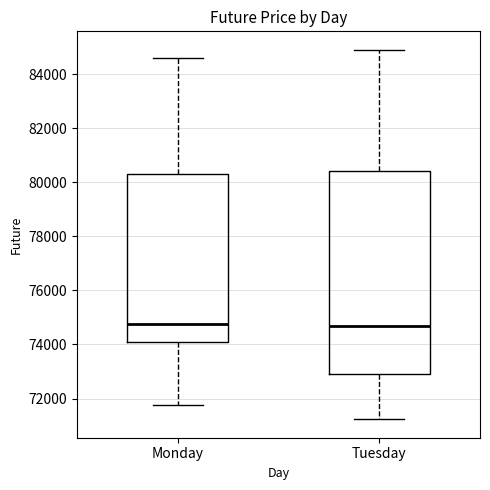

Reading left to right, read every box against the y-axis: the position of its median line, the range the box covers, and the ends of its whiskers. The values are not printed on the chart, so give them approximately, as read against the axis.

Monday: median 74800, box 74000 to 80400, whiskers 71800 to 84600
Tuesday: median 74600, box 72800 to 80400, whiskers 71200 to 85000